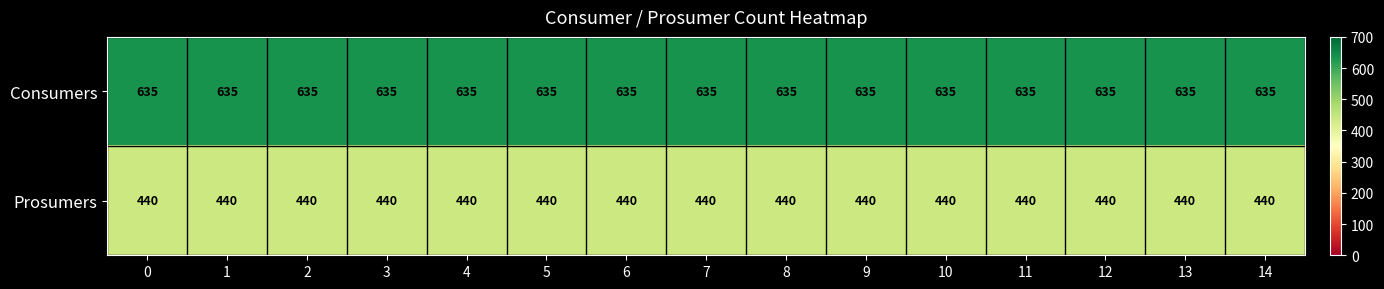

List the series in order of their peak value, highest first.

Consumers, Prosumers